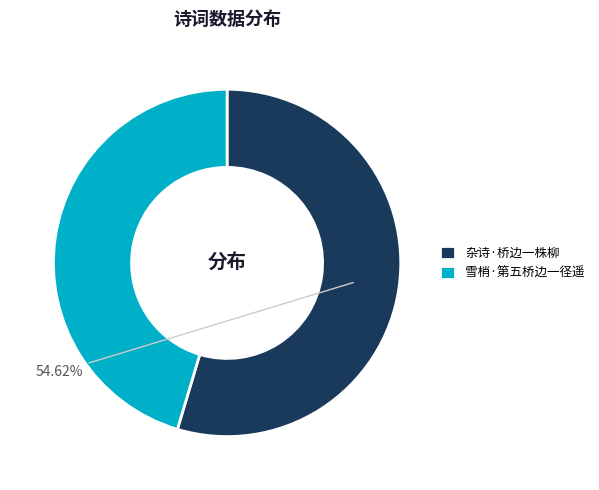

To the nearest percent, what is the combined percentage of 雪梢·第五桥边一径遥 and 杂诗·桥边一株柳?

100%